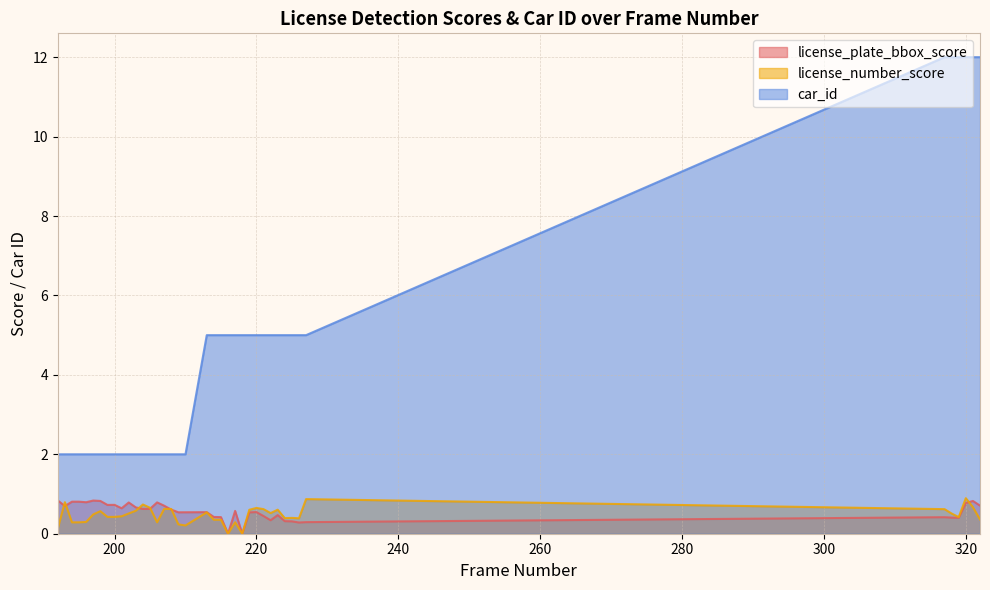

The value of car_id at 193 is 3.2. True or false?

False